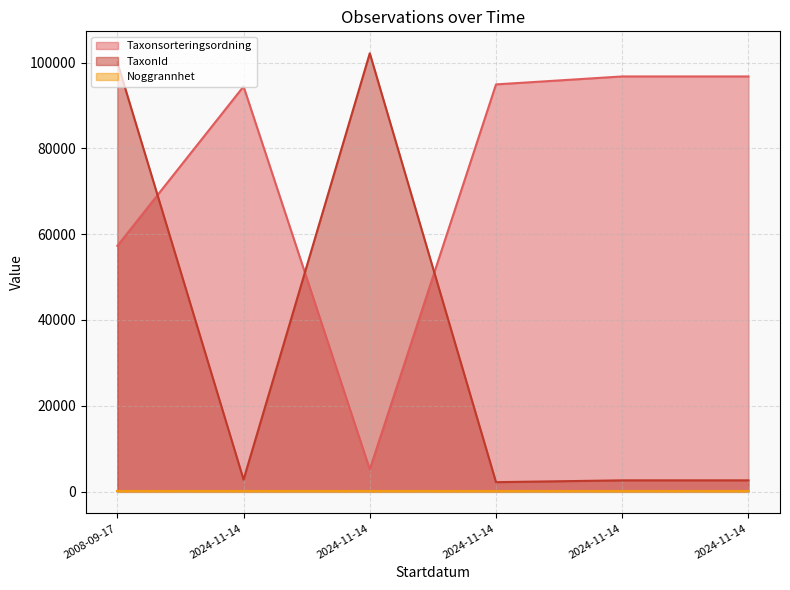

Does the chart have visible grid lines?

Yes